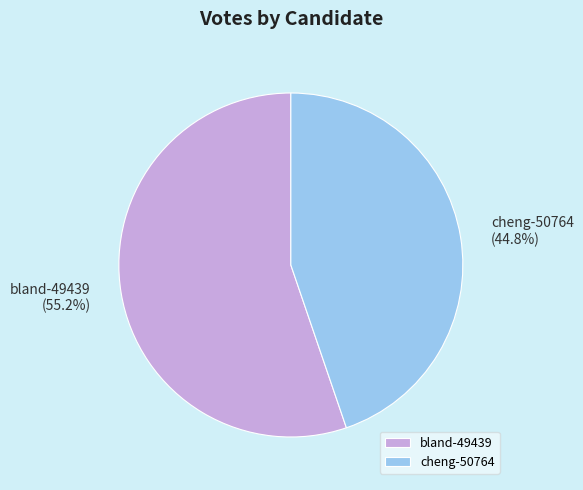

Is there any slice that represents more than half of the pie?

Yes